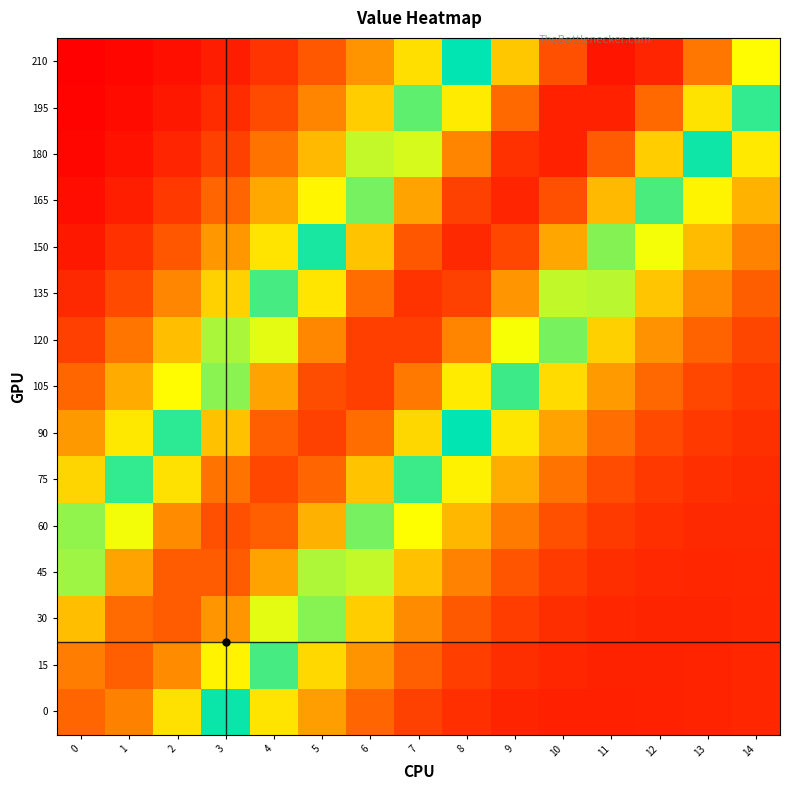

What is the total value across all series at 1?

6.6